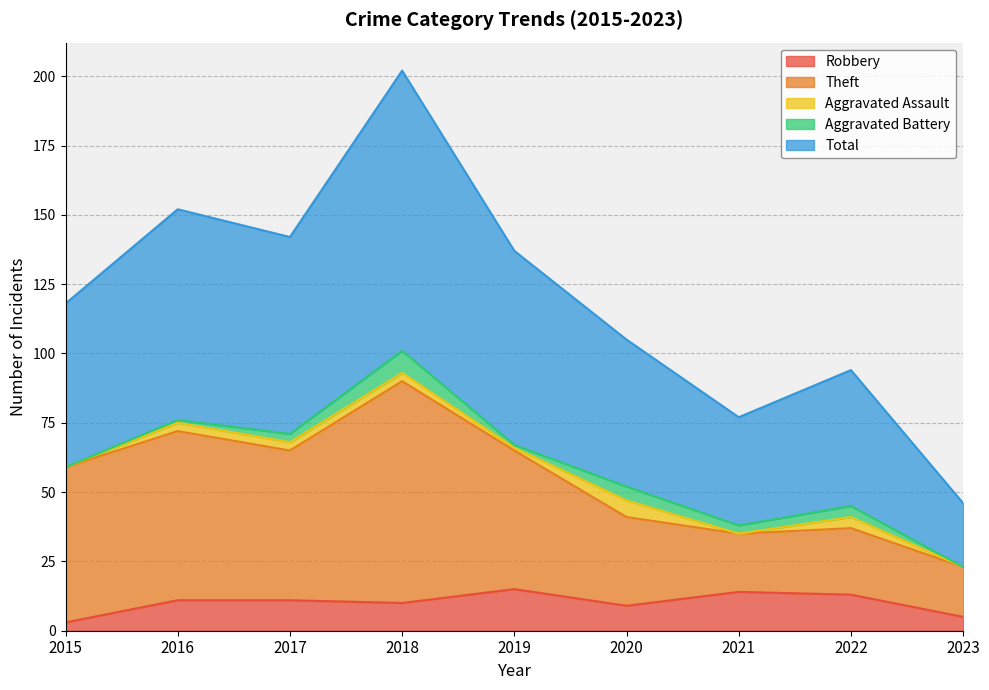

What is the highest value of the Robbery series?

15